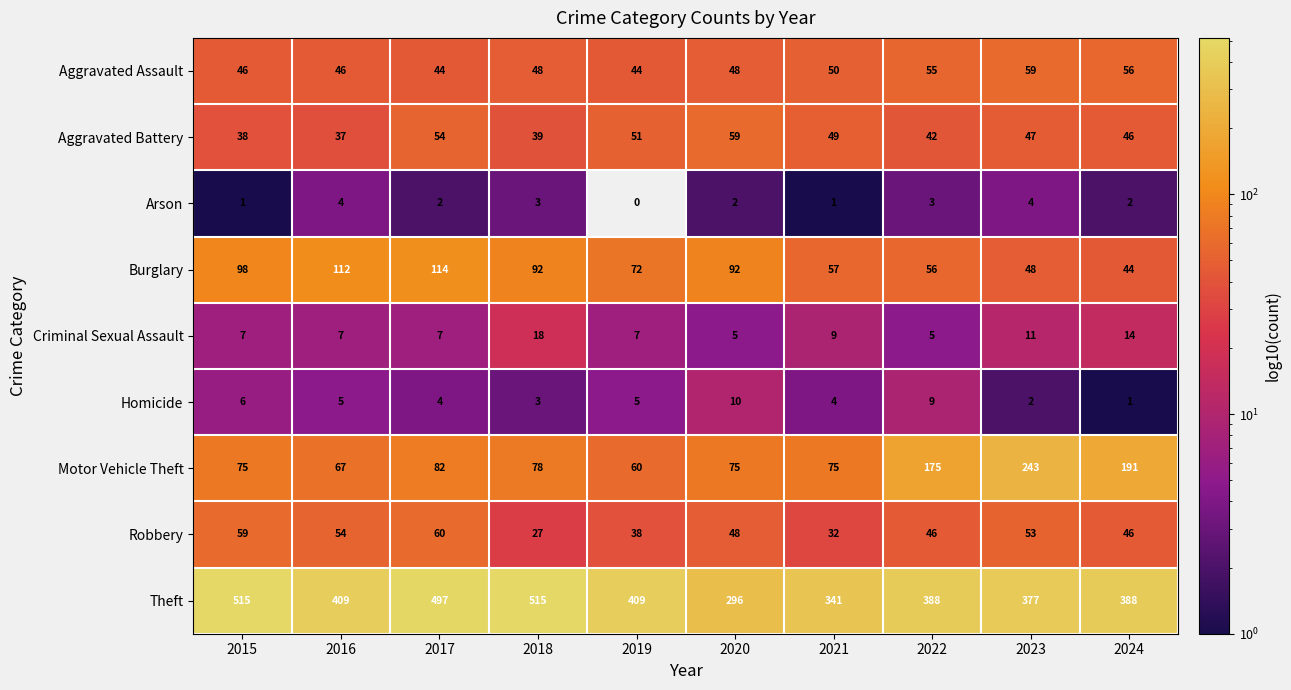

What is the difference between the highest and lowest values at 2024?

387